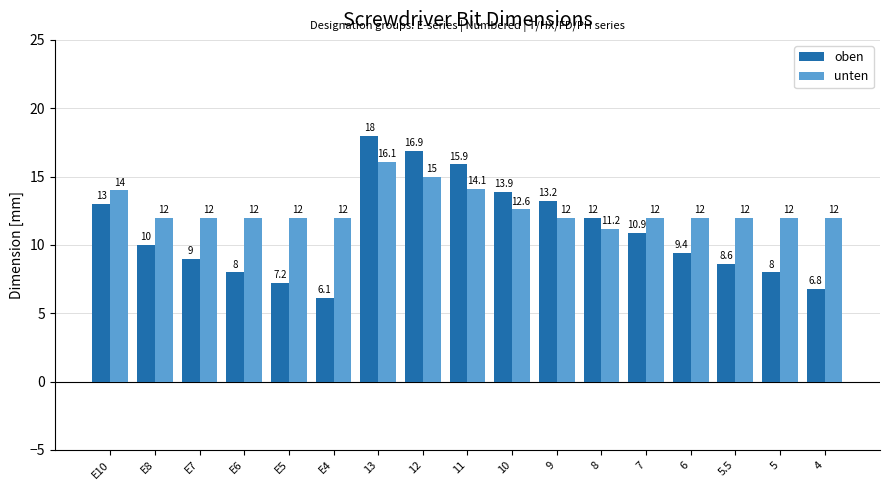

How many values in the oben series are below 10?

8